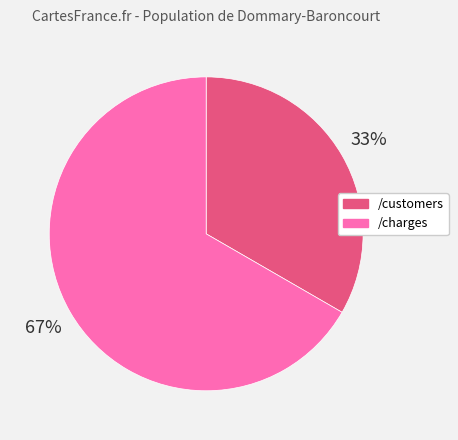

Which slice is the smallest?

/customers